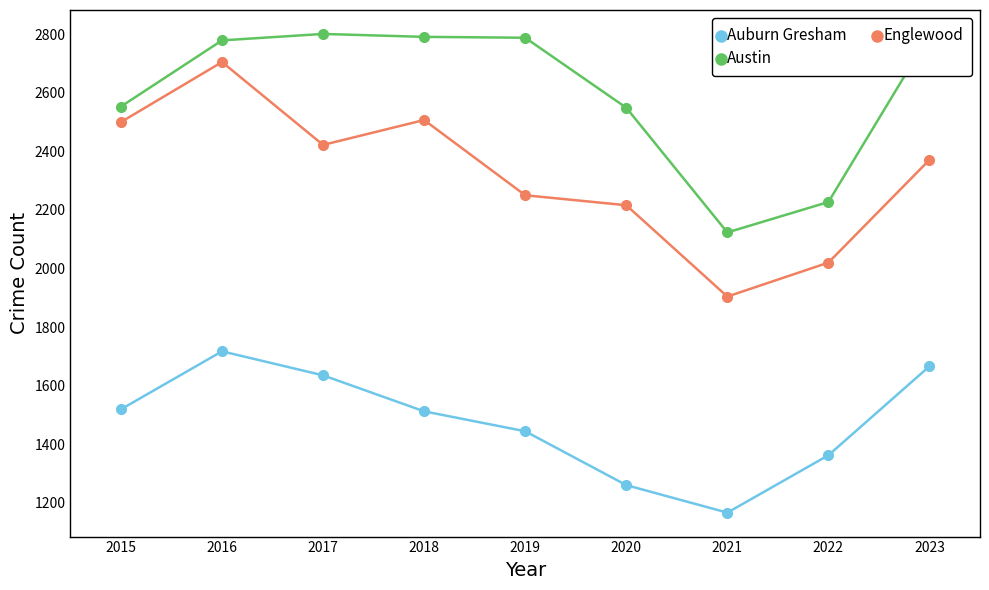

What is the value of the Austin point at the 3rd from the left?

2801